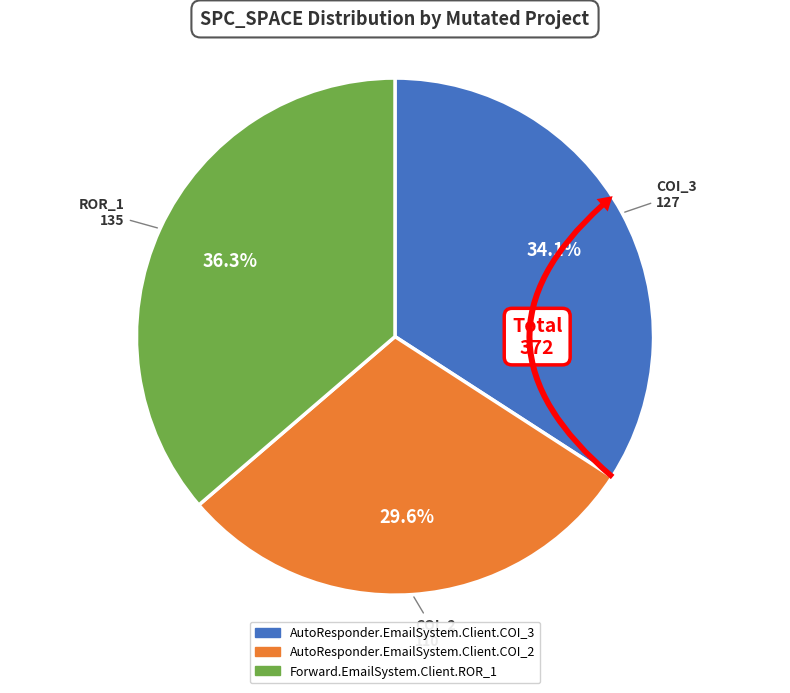

Approximately how many times larger is the value at Forward.EmailSystem.Client.ROR_1 compared to AutoResponder.EmailSystem.Client.COI_3?

1.1